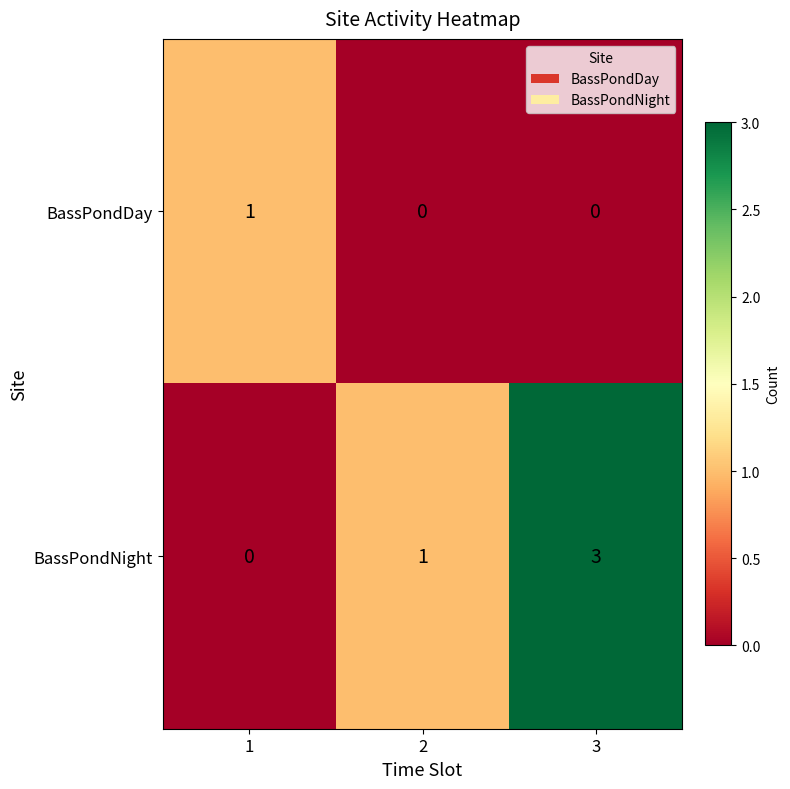

Which series has the widest spread of values?

BassPondNight